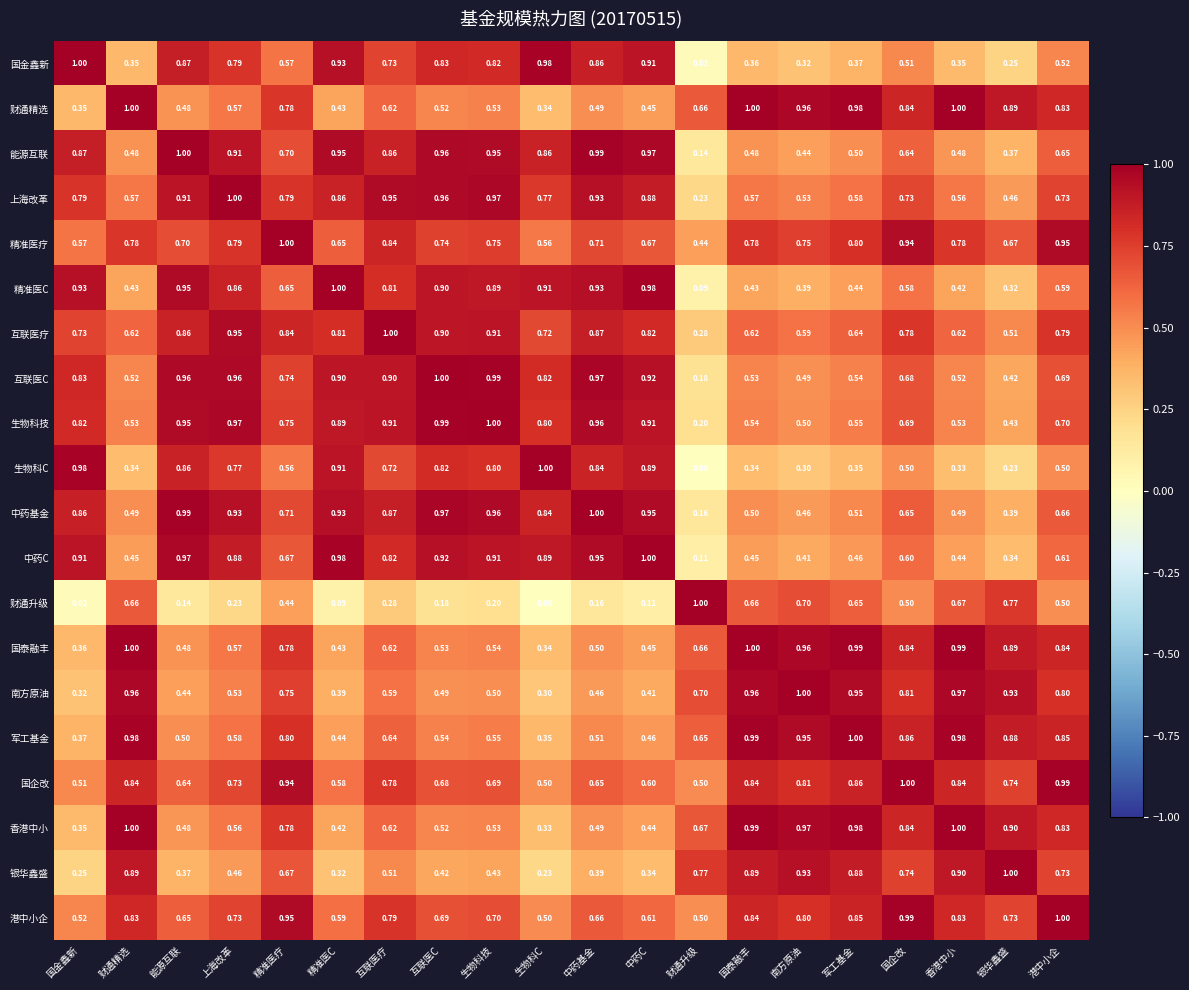

How many categories are shown in the chart?

20